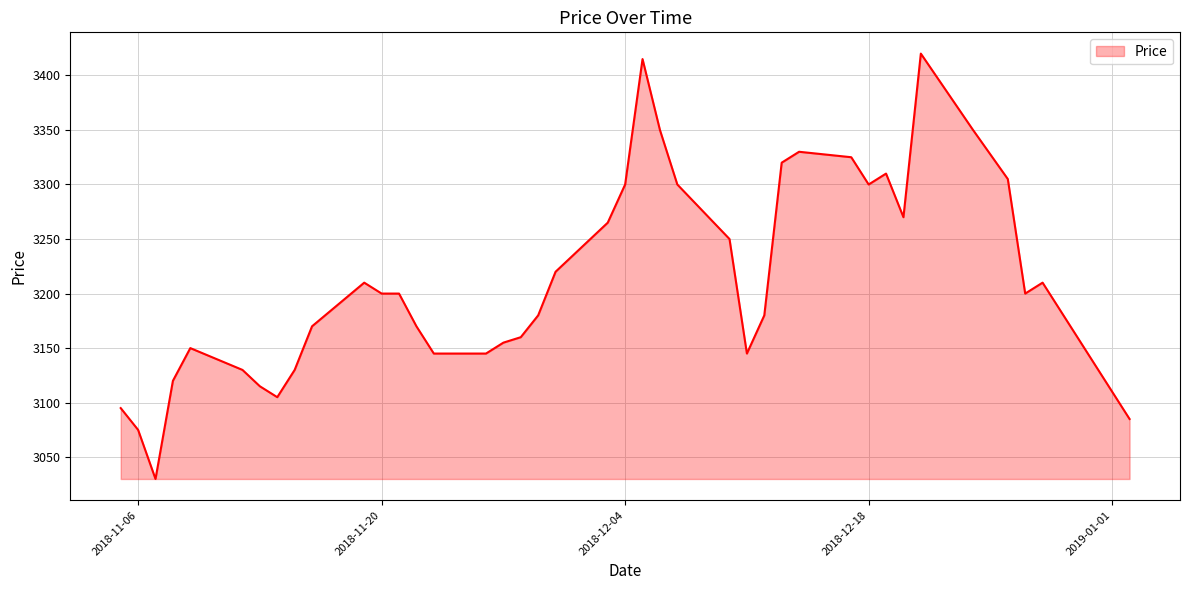

Does the chart display data point markers on the line(s)?

No